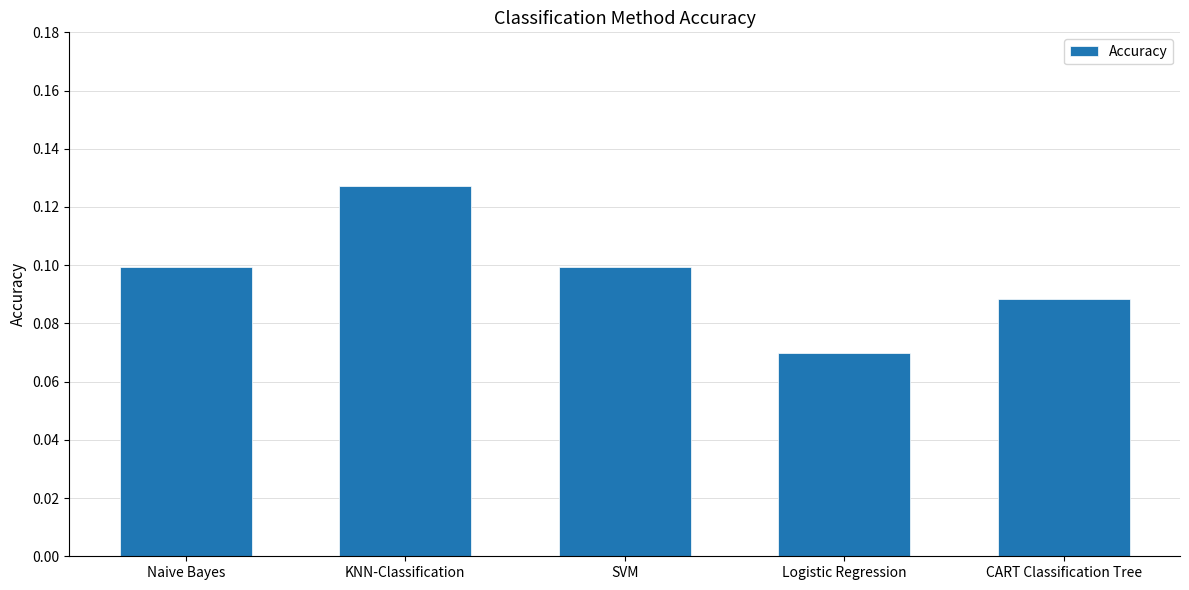

Are the bars grouped side by side (vs. stacked)?

No